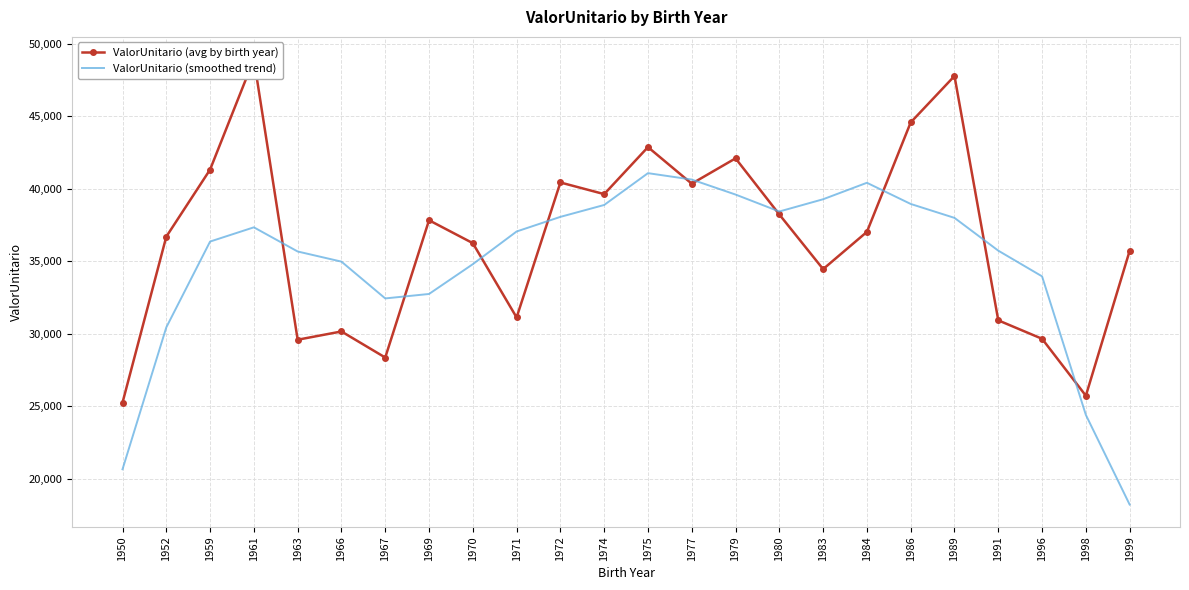

Which series changed the most between 1963 and 1969?

ValorUnitario (avg by birth year)